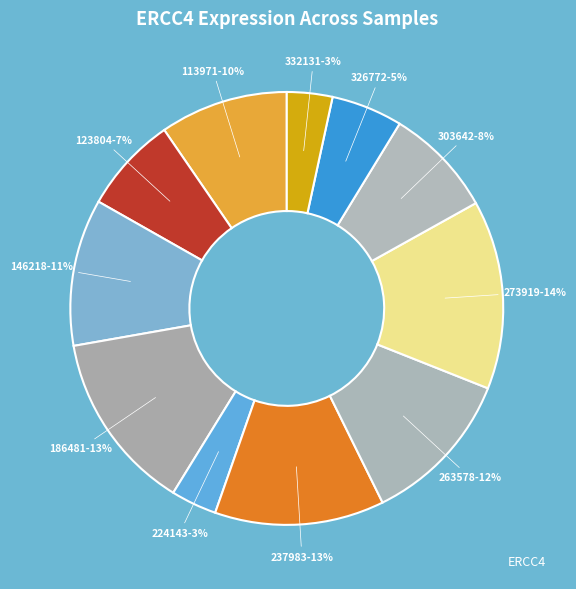

How many slices are in this pie chart?

11